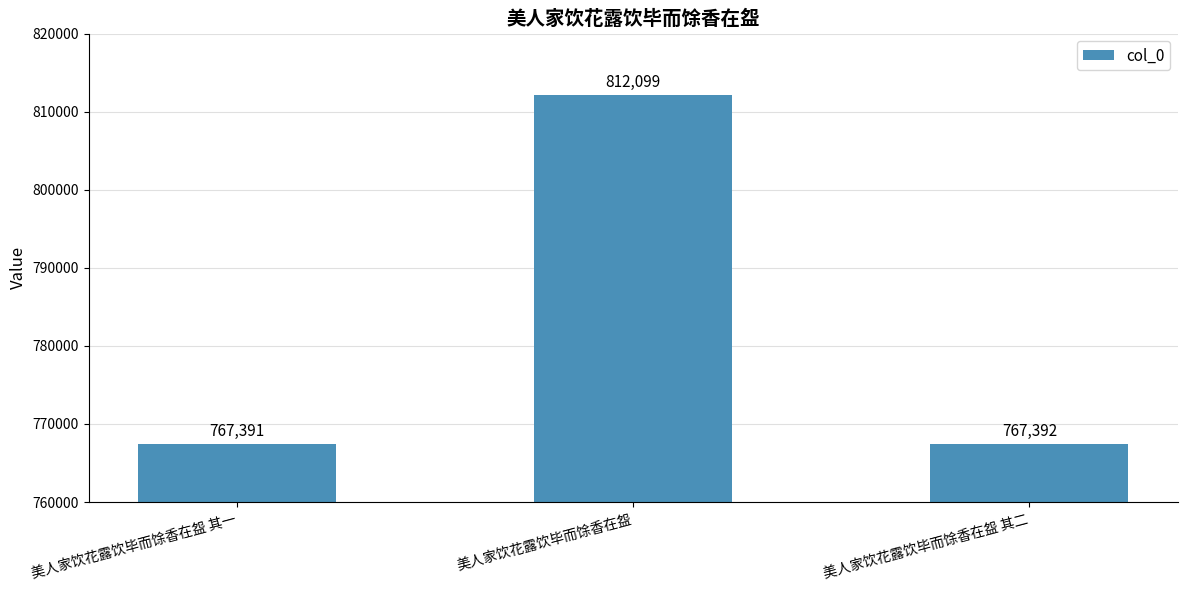

What is the change in value from 美人家饮花露饮毕而馀香在盌 其一 to 美人家饮花露饮毕而馀香在盌?

+44708